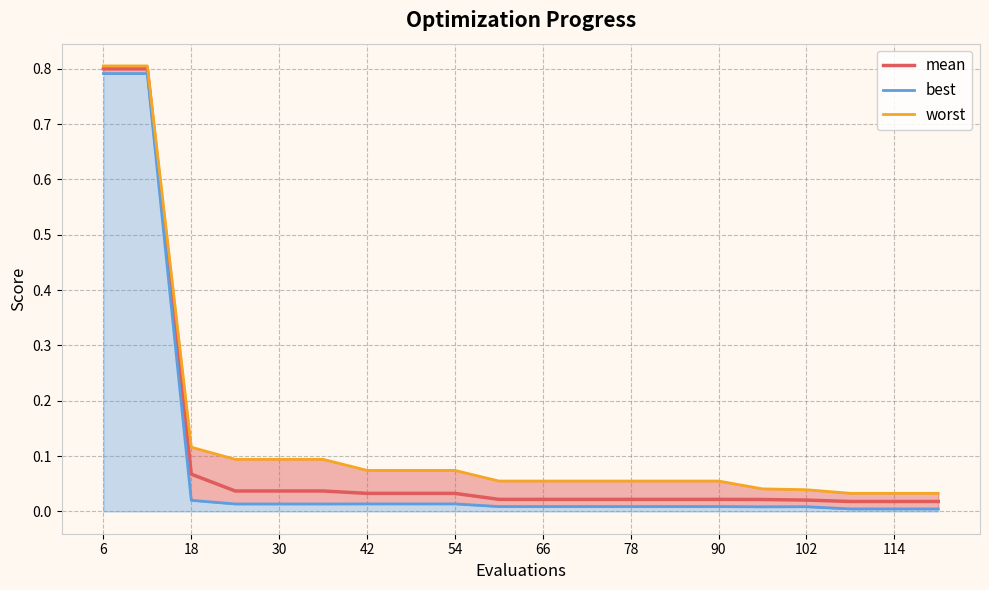

What is the sum of all values?

2.1